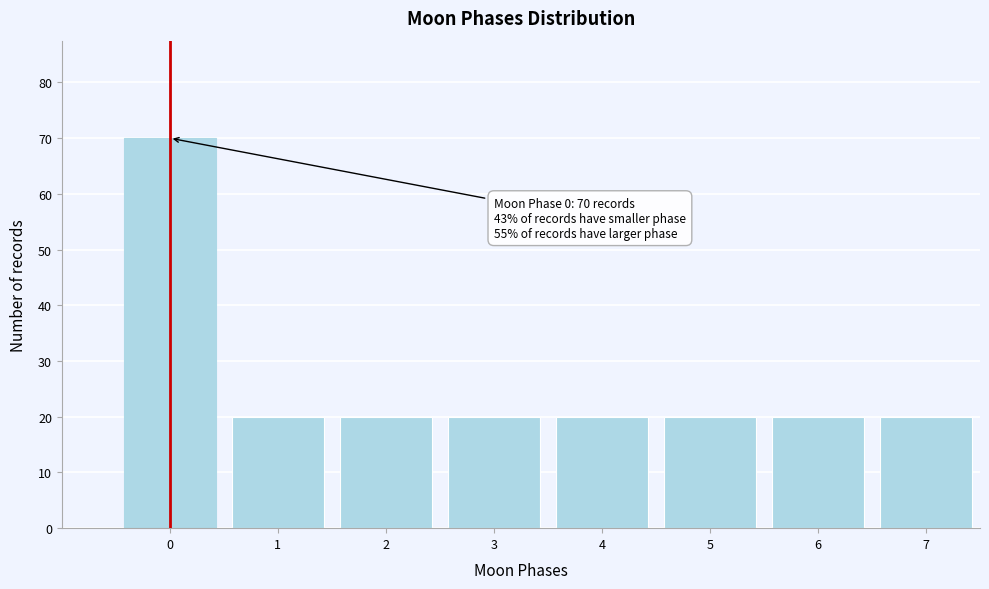

Reading left to right, what are all the values shown in this chart?

0=70	1=20	2=20	3=20	4=20	5=20	6=20	7=20